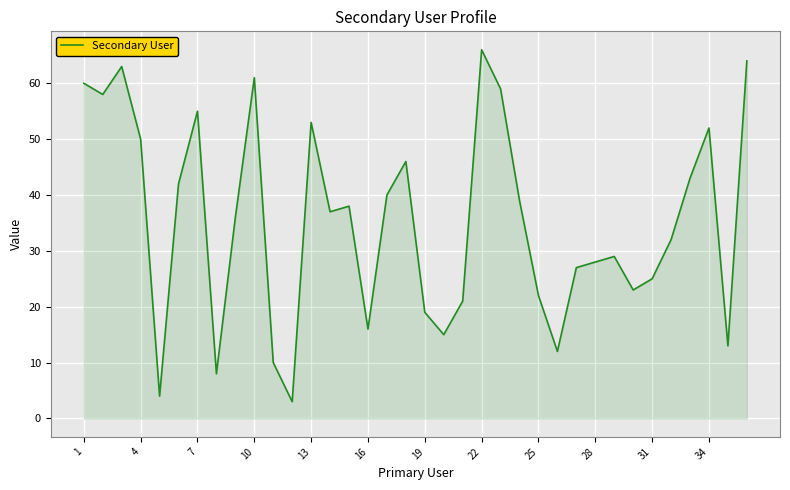

What is the greatest value displayed?

66